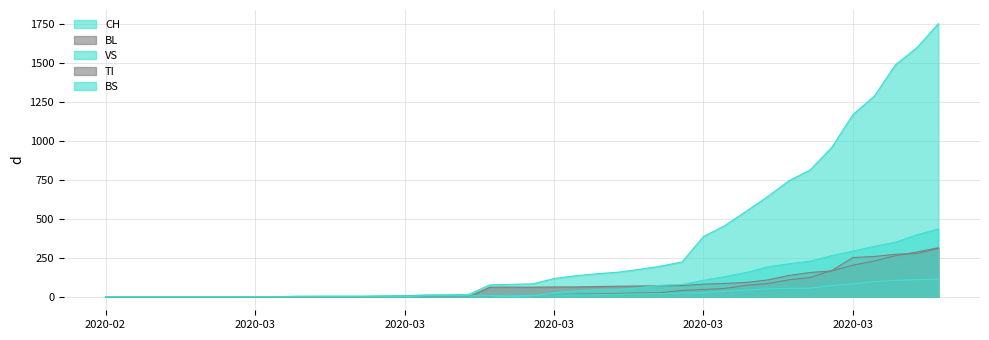

Does the chart have visible grid lines?

Yes